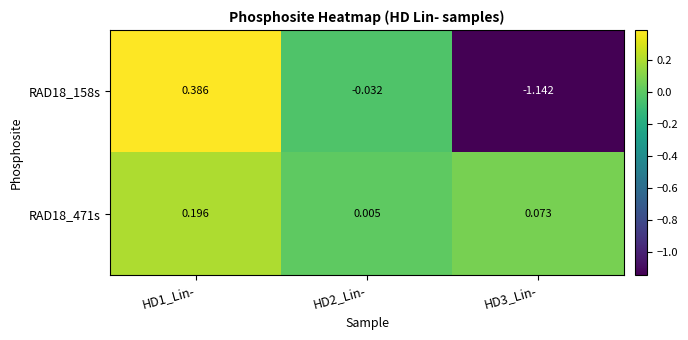

How many categories are shown in the chart?

3